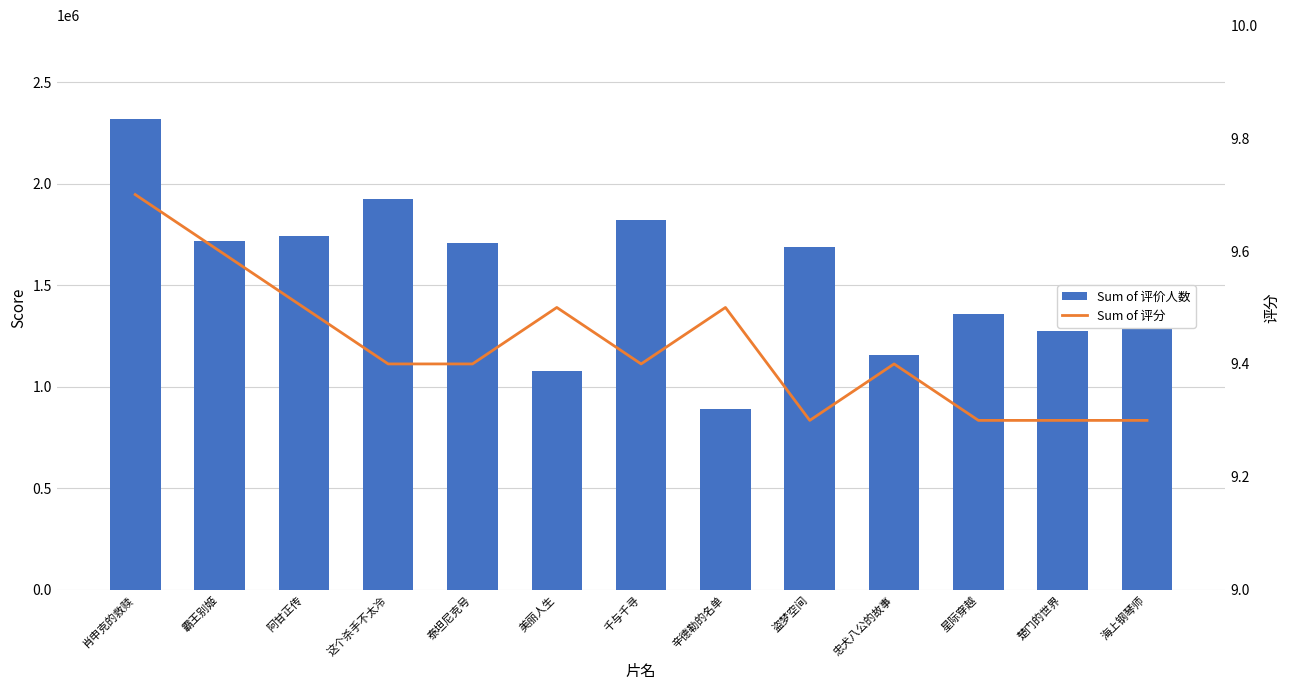

What is the difference between the highest and lowest values at 这个杀手不太冷?

1922730.6